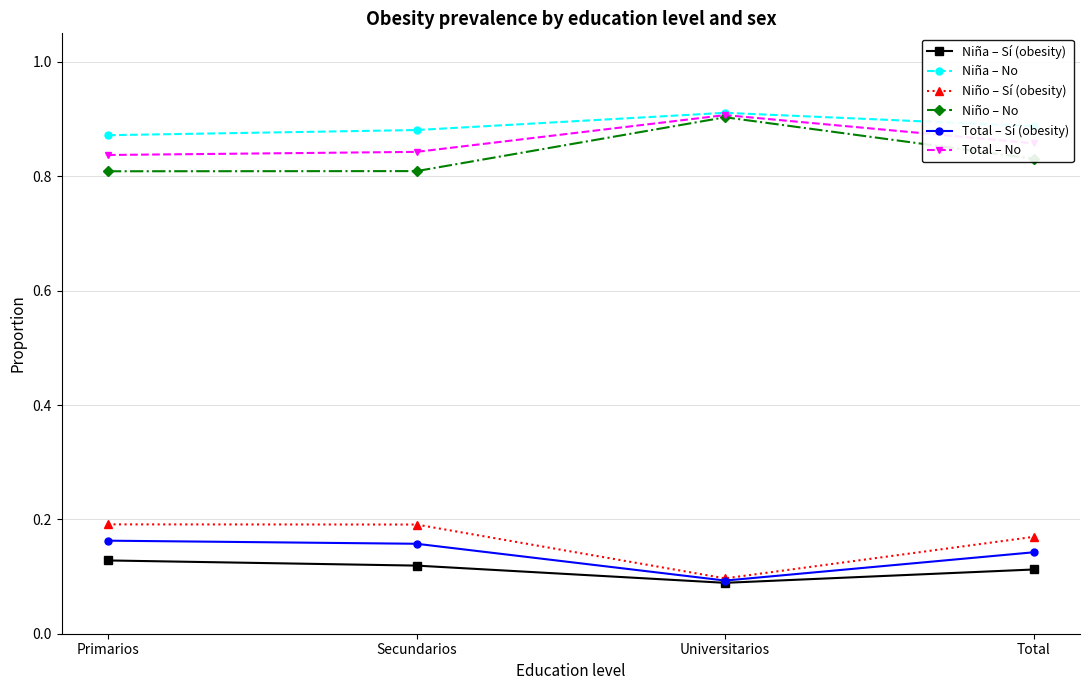

What is the label of the 4th point from the left?

Total